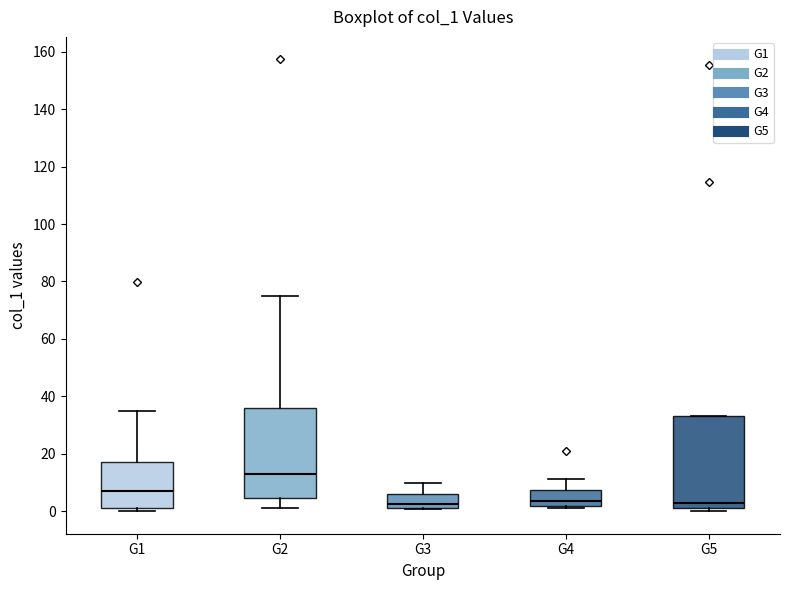

Where is the lower edge of the box for G5 on the y-axis? The values are not printed on the chart, so give them approximately, as read against the axis.

0